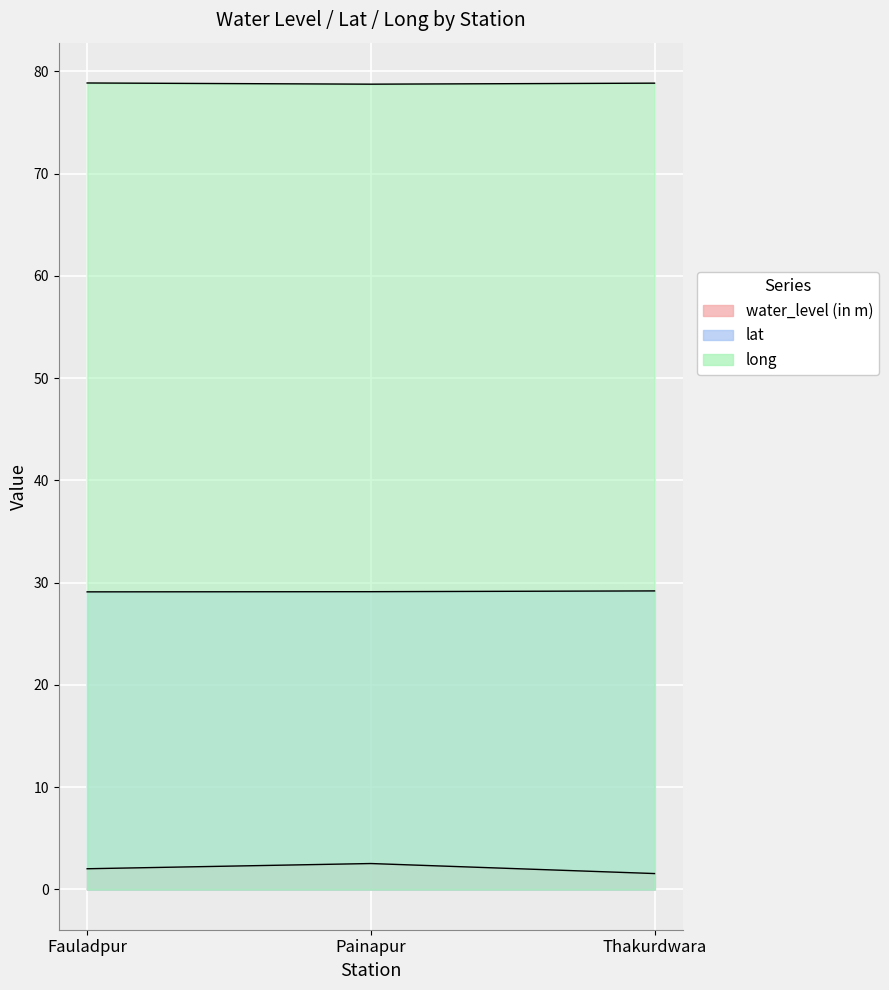

At which category is the sum across all series the highest?

Painapur